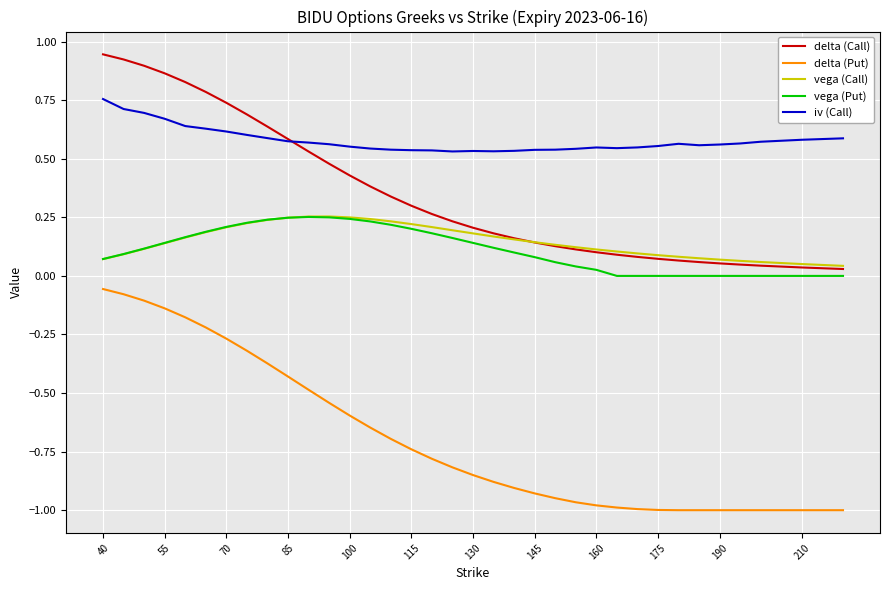

True or false: vega (Put) and delta (Put) intersect in this chart.

False